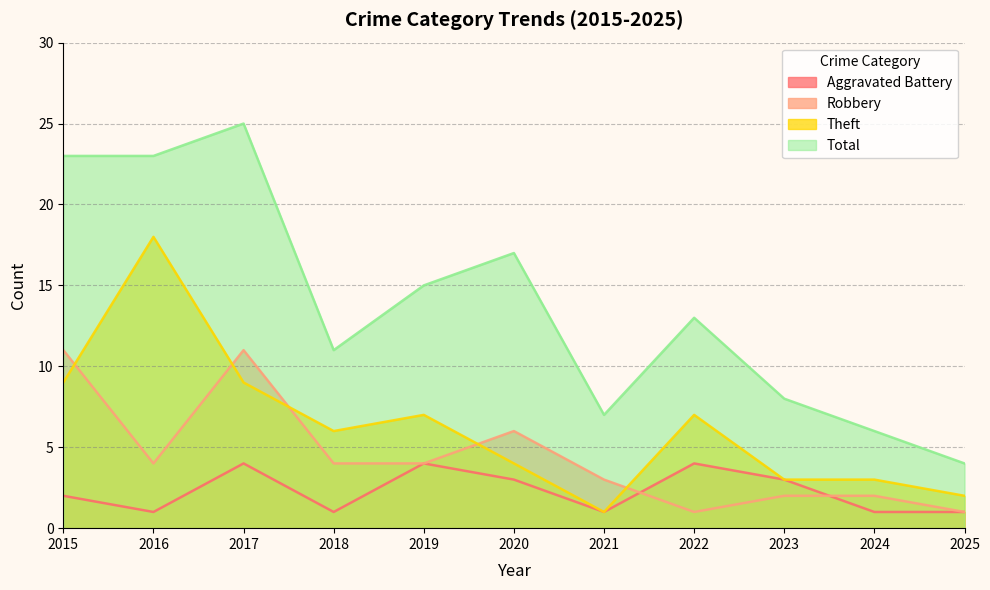

Which has a higher value, 2016 or 2019?

2019